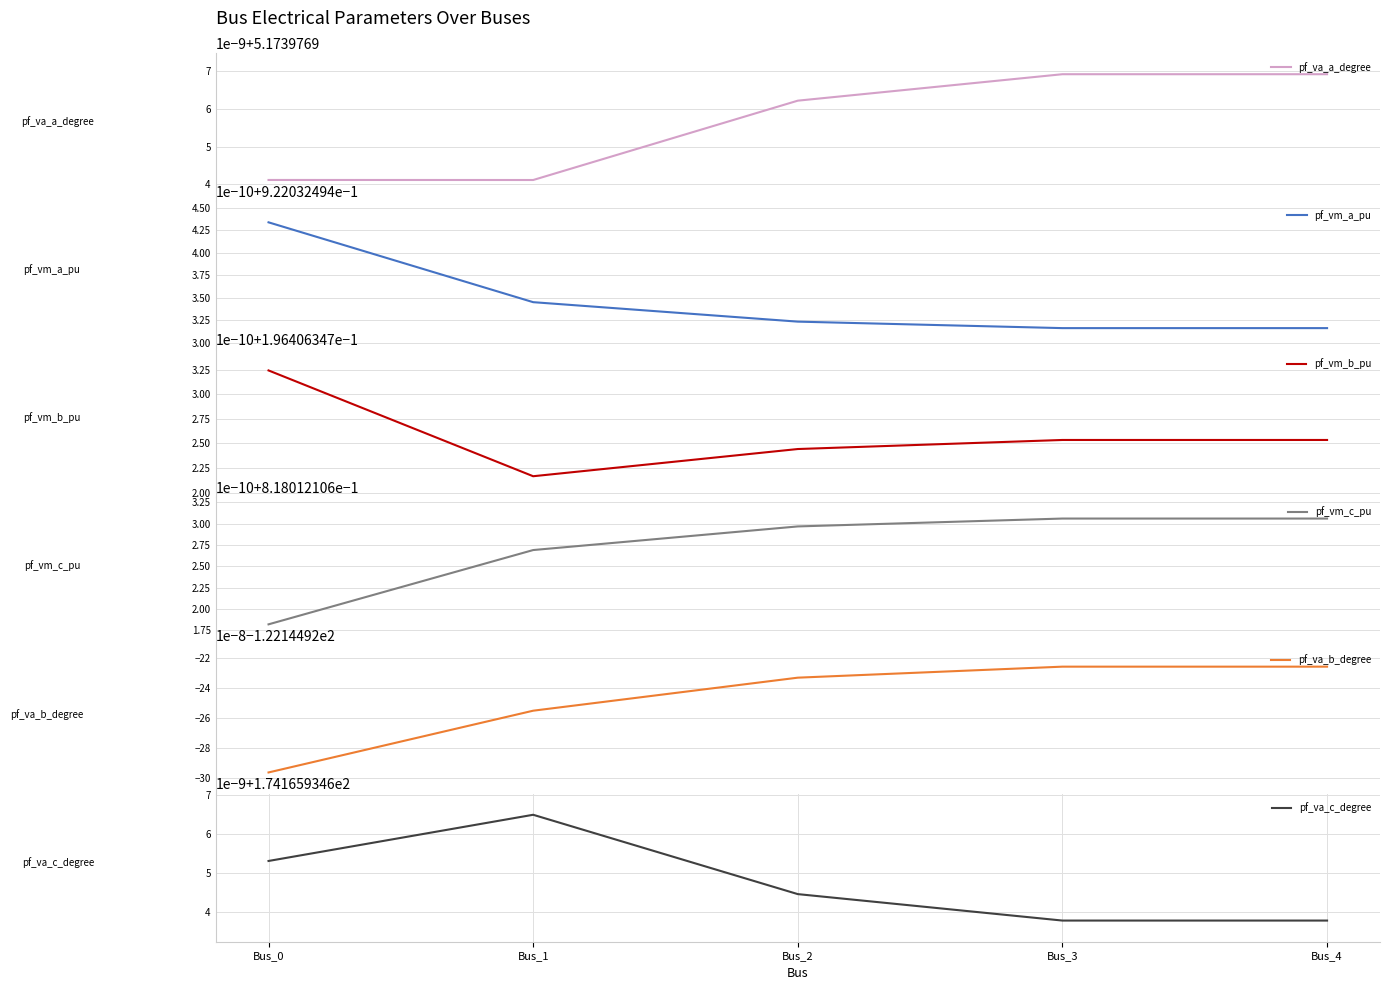

True or false: pf_va_c_degree and pf_vm_c_pu intersect in this chart.

False